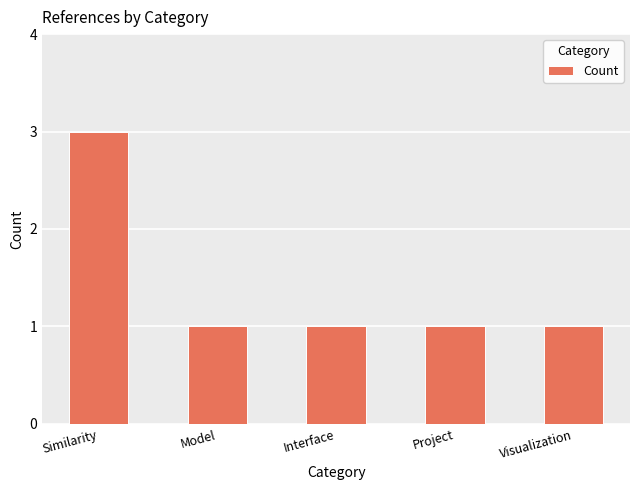

How many series are shown in this chart?

1